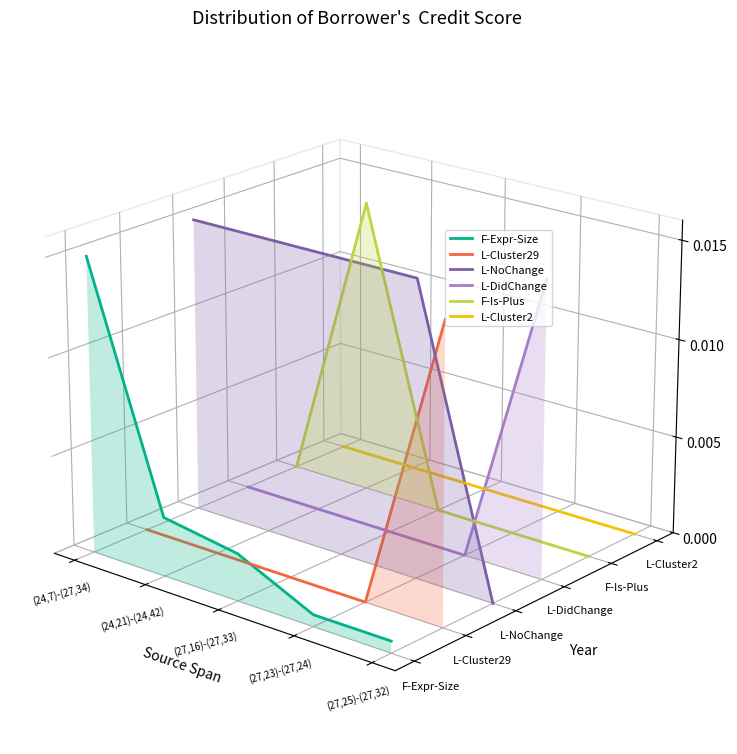

What is the label of the 4th point from the right?

(24,21)-(24,42)